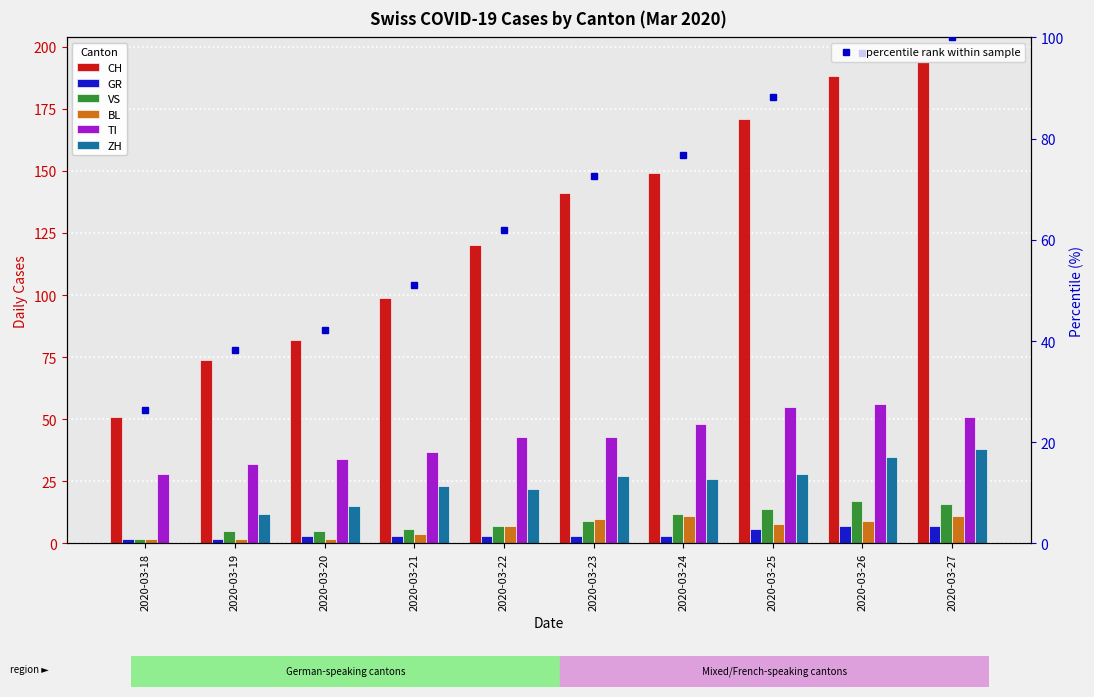

What is the total value across all series at 2020-03-20?

141